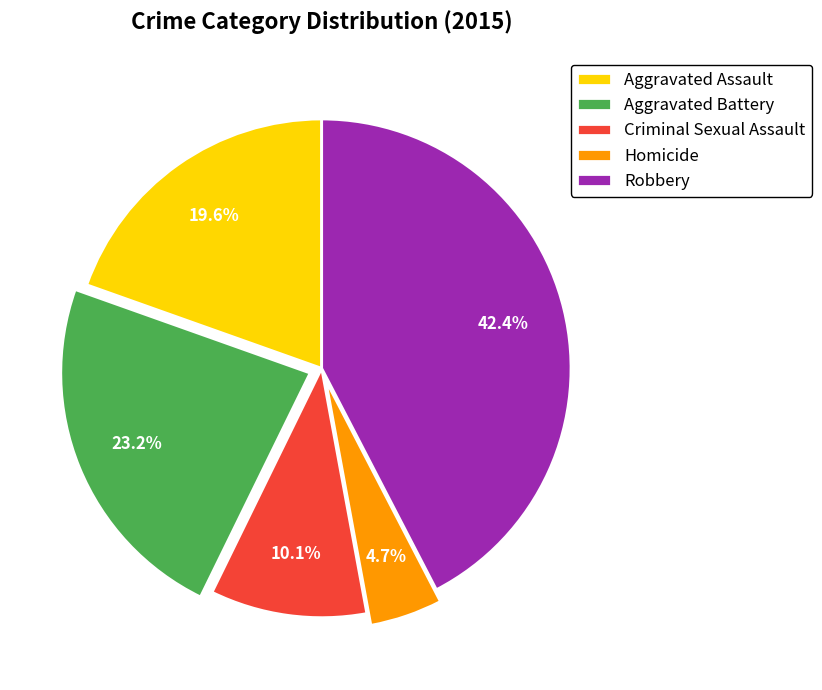

True or false: Robbery accounts for 53% of the total.

False